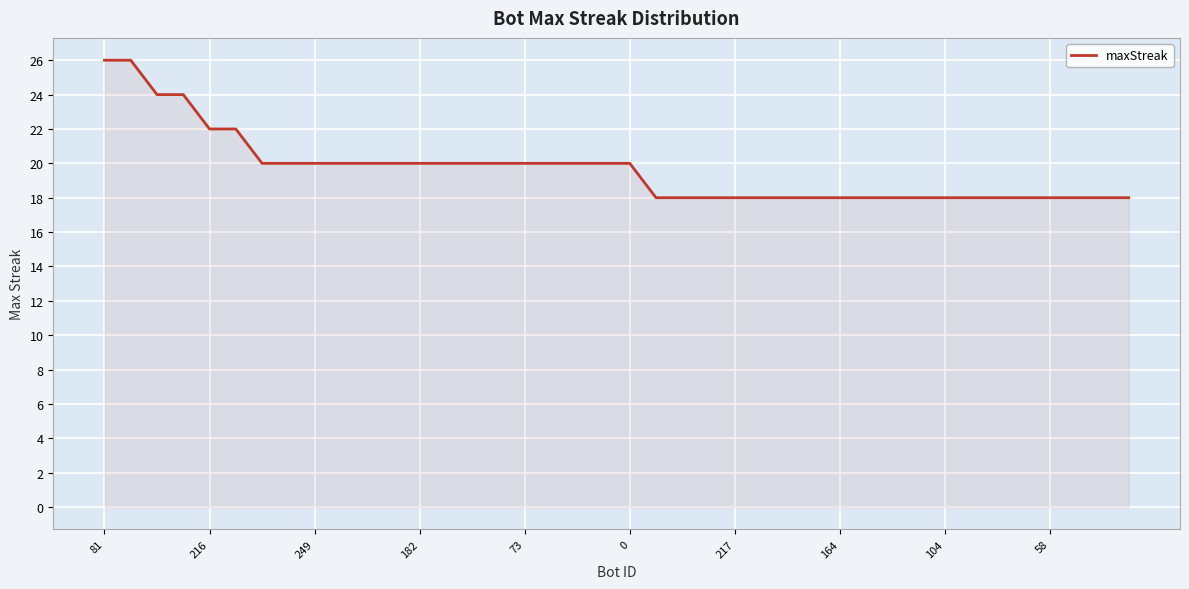

What is the difference between the maximum and minimum values?

8